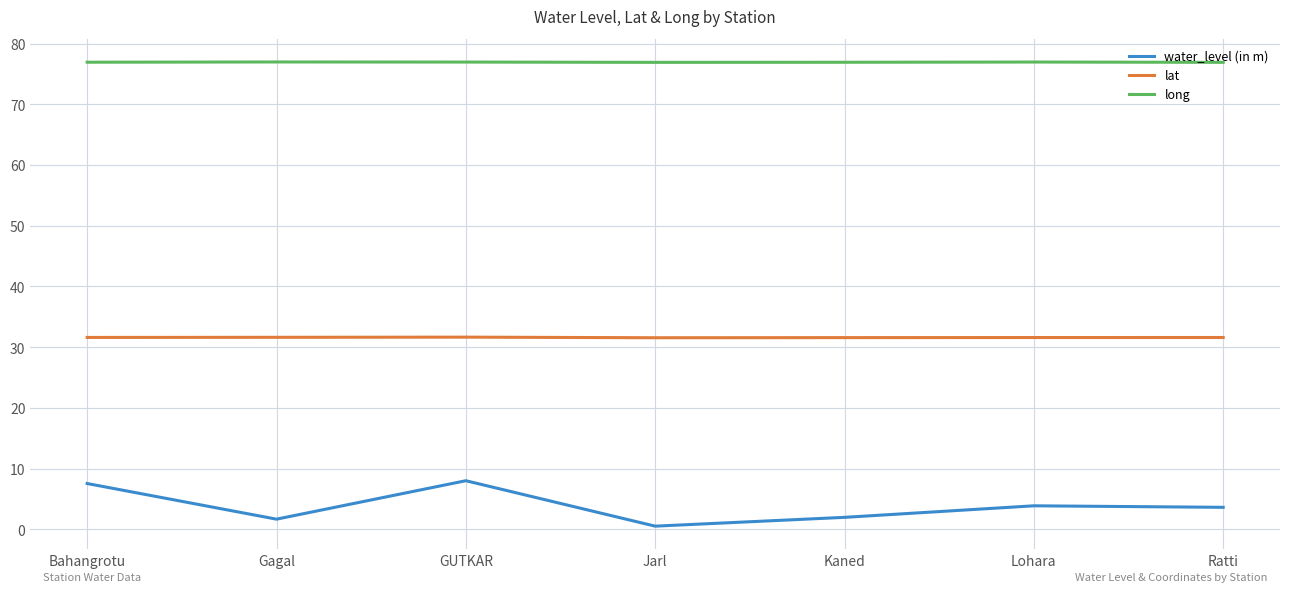

List the series in order of their peak value, highest first.

long, lat, water_level (in m)